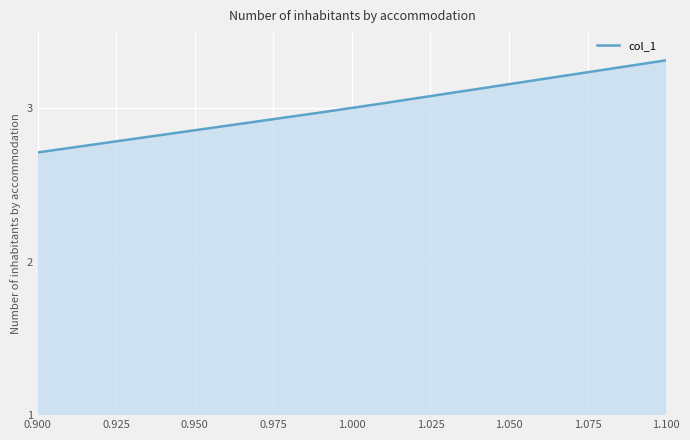

What is the sum of all values?

18.0